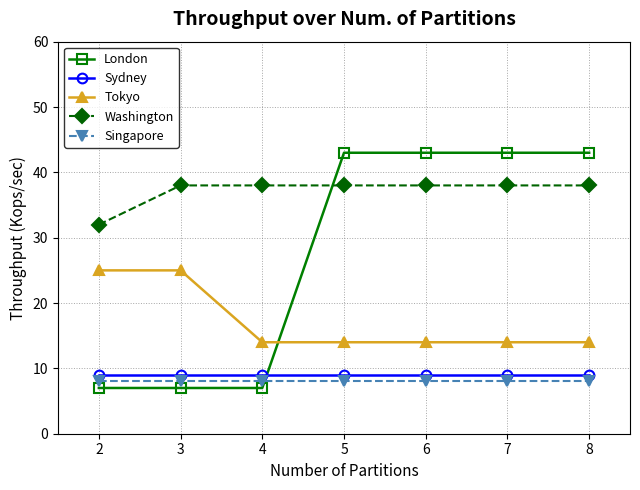

What is the difference between the highest and lowest values at 7?

35